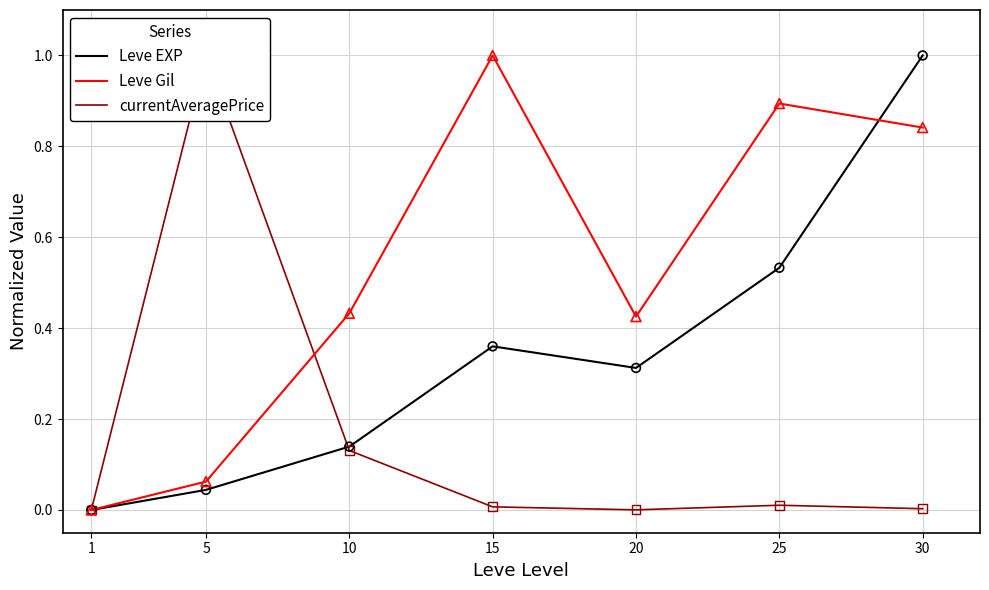

Which series has the largest total across all categories?

Leve Gil